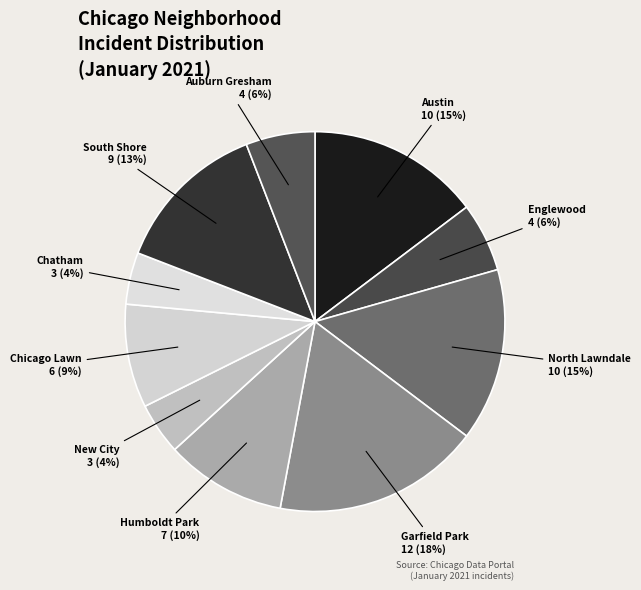

To the nearest percent, what portion does Auburn Gresham represent?

6%